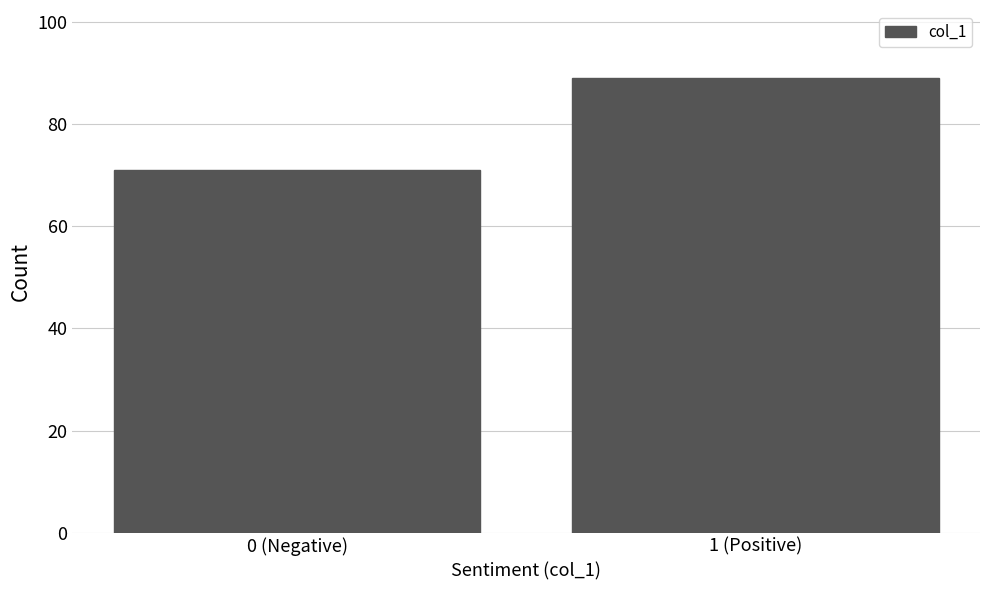

Reading left to right, extract all data points from this chart.

0 (Negative)=71	1 (Positive)=89